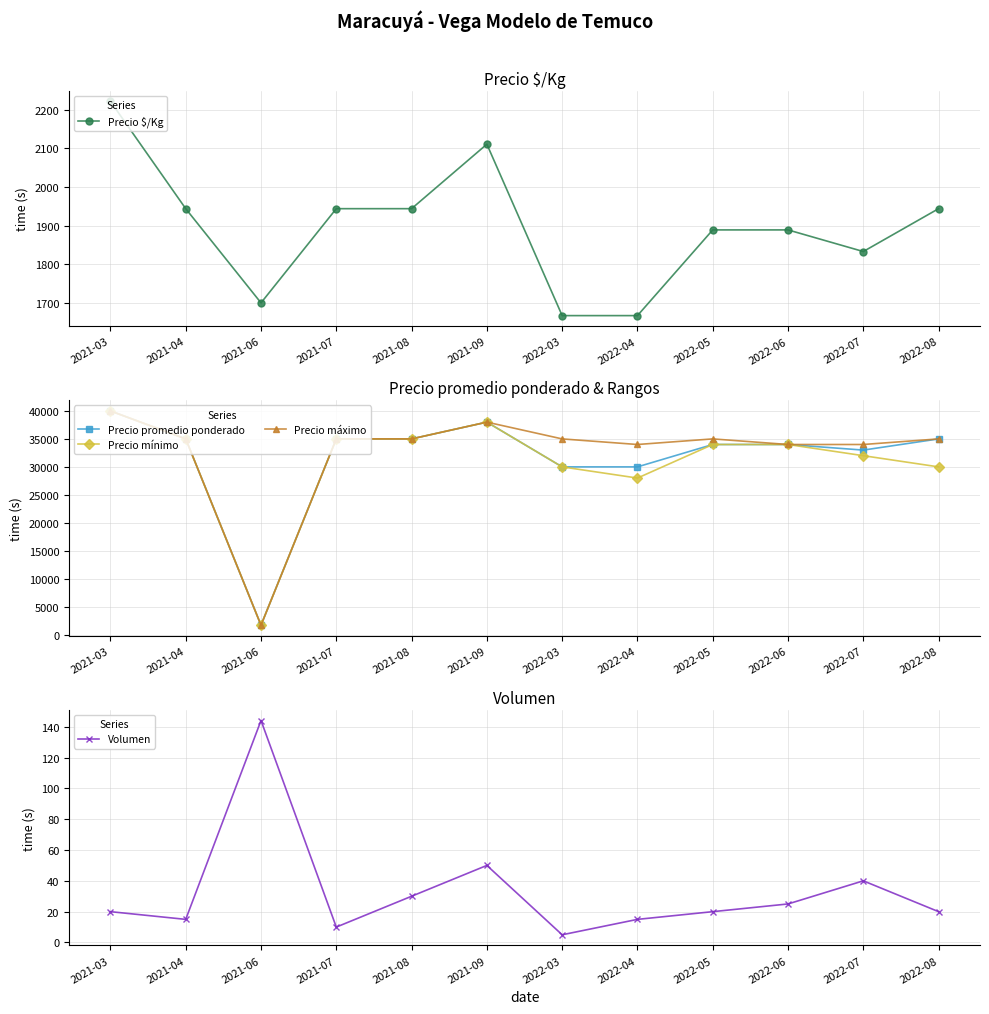

List the series in order of their peak value, lowest first.

Volumen, Precio $/Kg, Precio promedio ponderado, Precio mínimo, Precio máximo